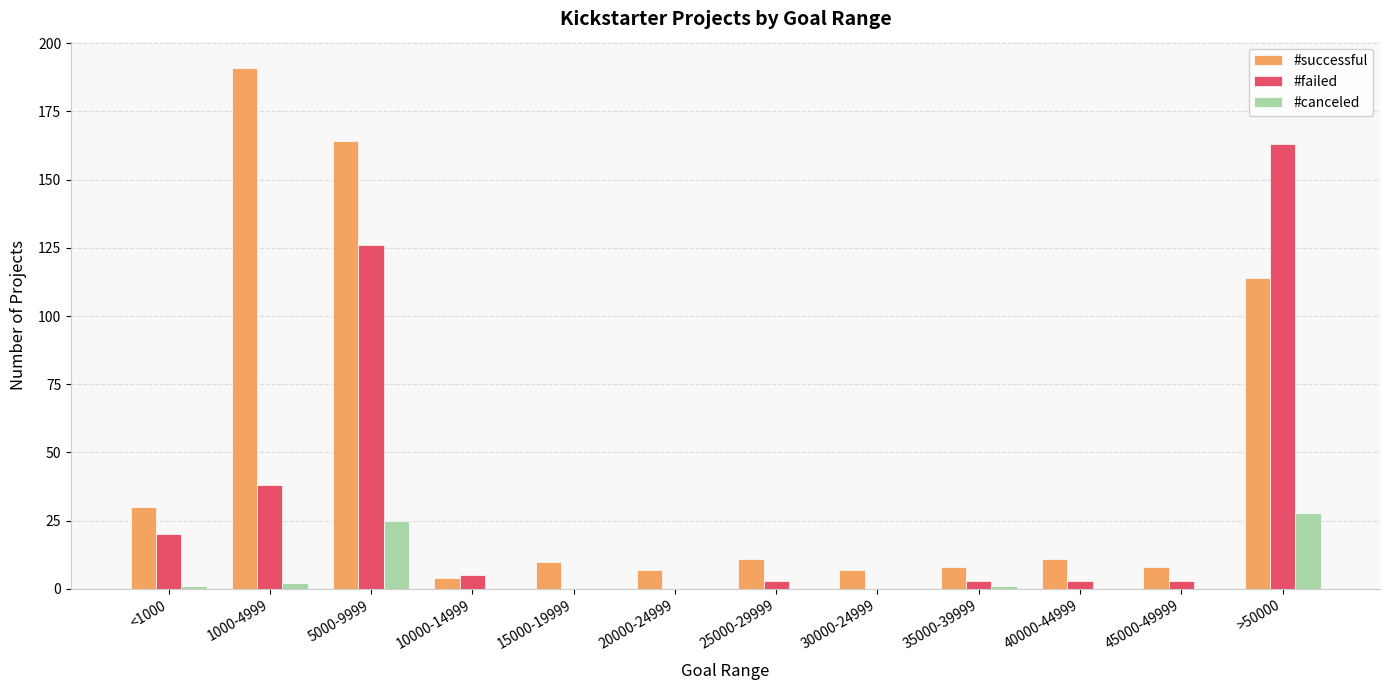

Is it true that #canceled equals 0 at 10000-14999?

True